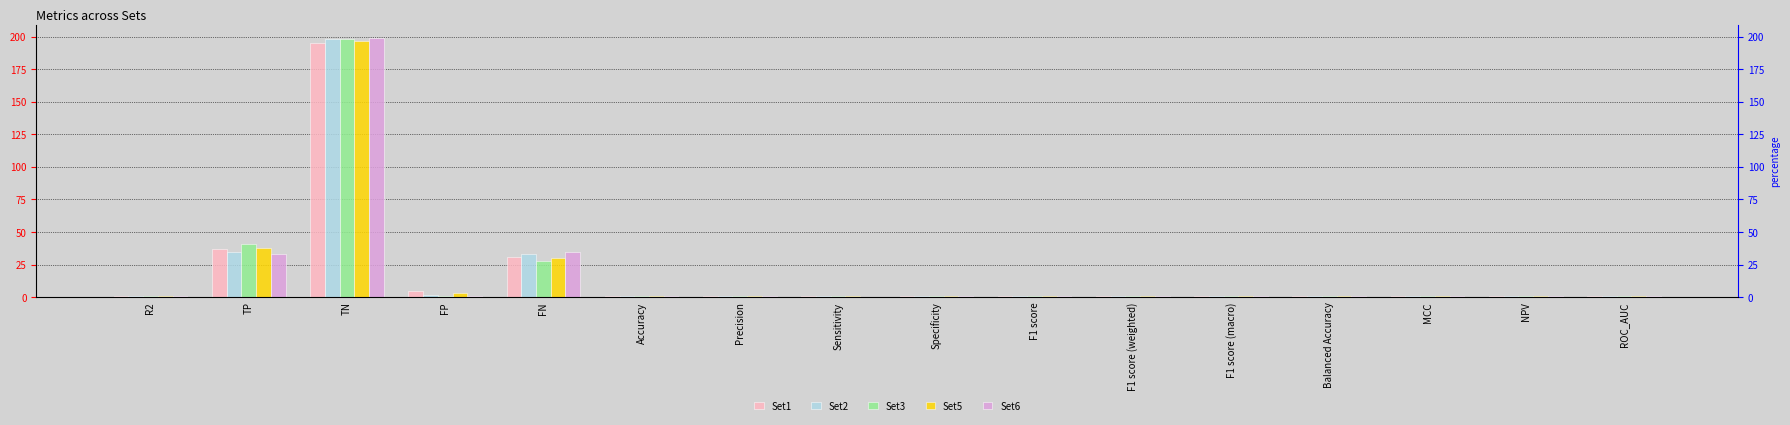

Is the value of Set5 at MCC greater than the value of Set1 at Precision?

No